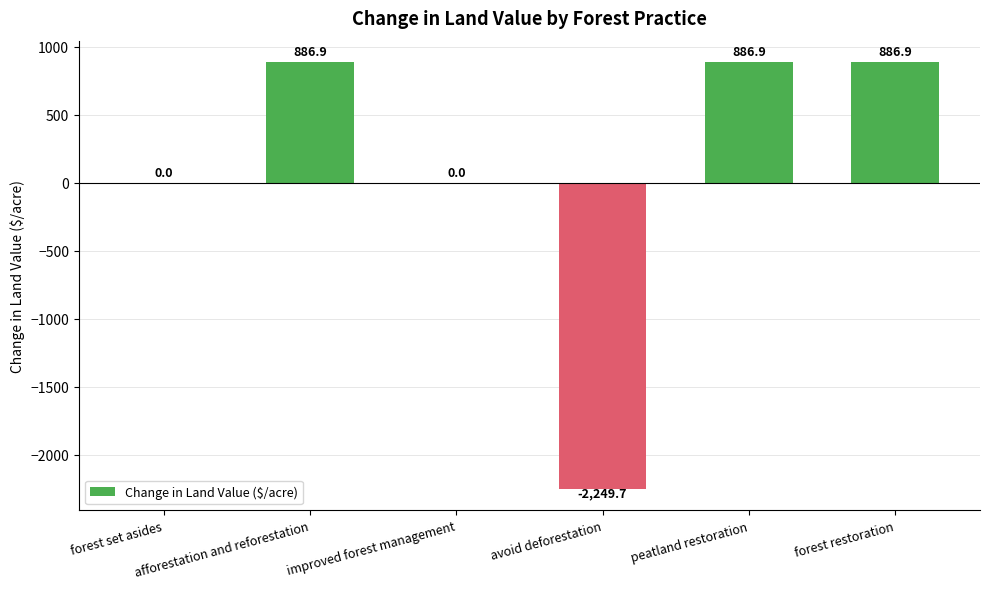

What is the change in value from avoid deforestation to forest restoration?

+3136.5